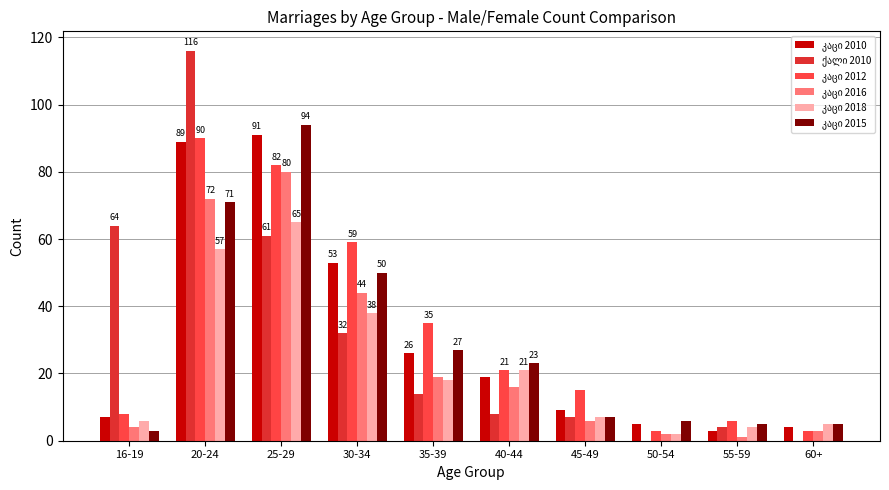

What is the total value across all series at 25-29?

473